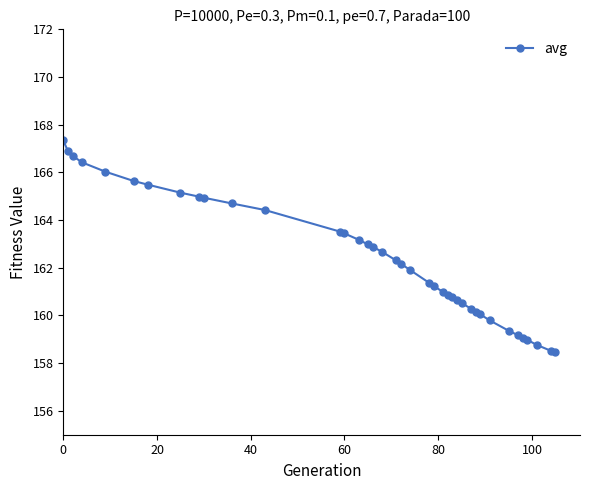

Is this an area chart (filled region under the line)?

No